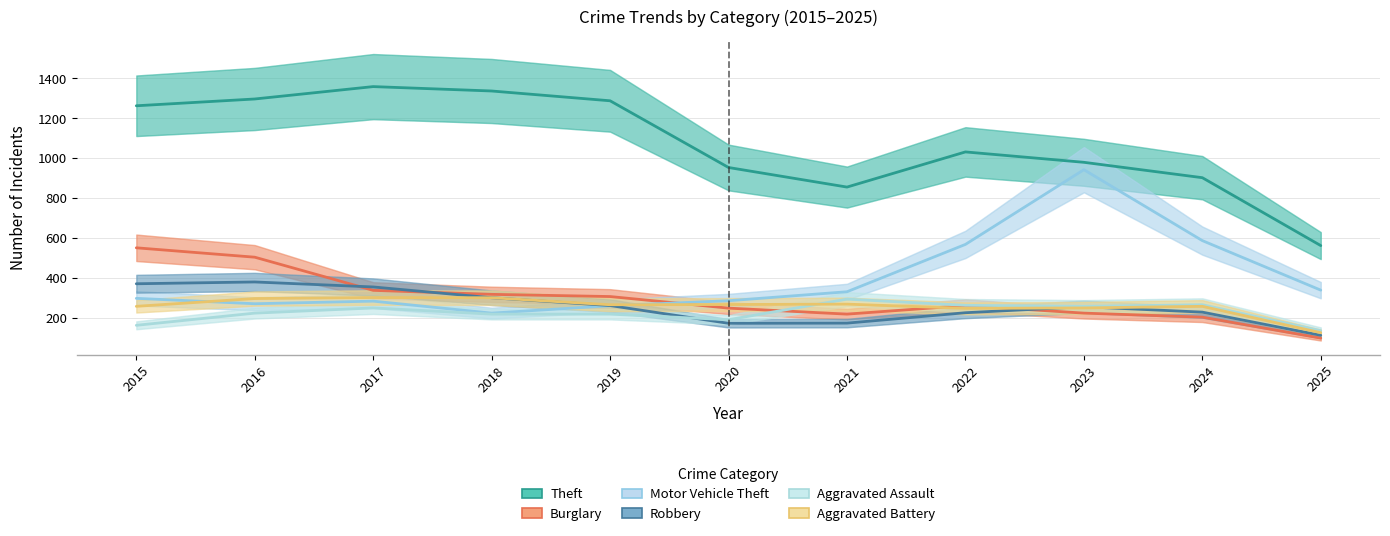

Which category has the lowest value across all series?

2025